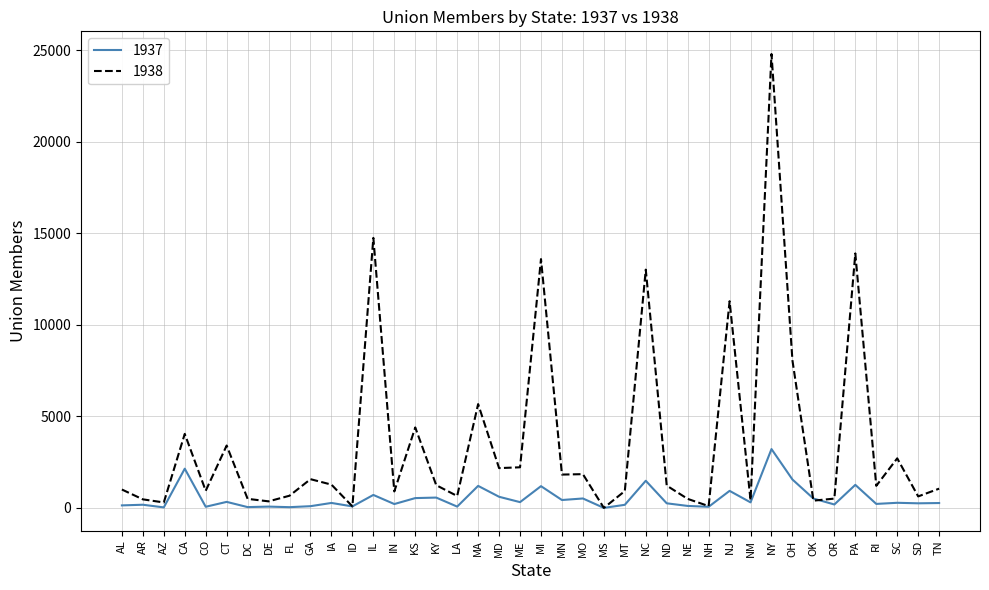

Rank the series by their maximum value, from highest to lowest.

1938, 1937